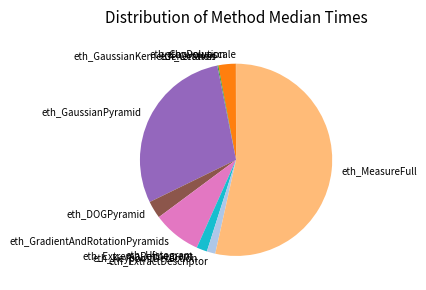

Which category has the biggest portion of the pie?

eth_MeasureFull